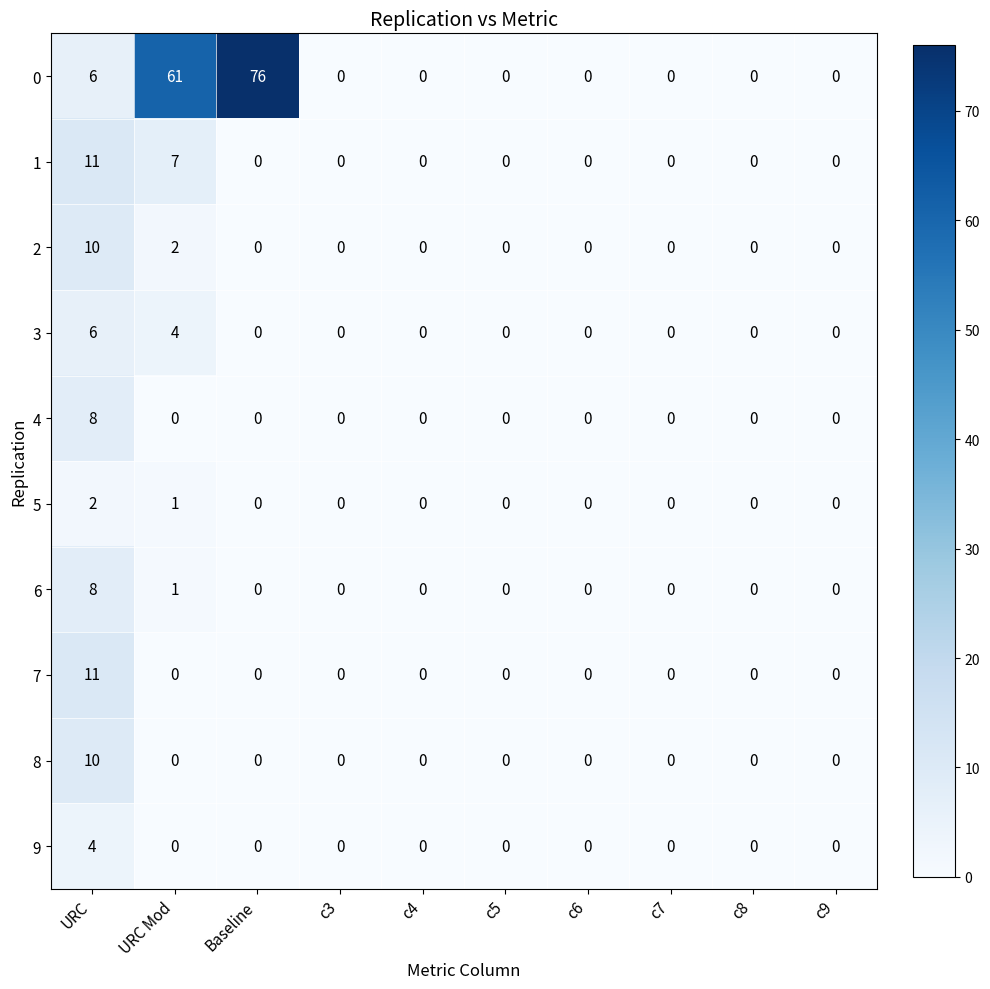

Which category has the highest value across all series?

Baseline